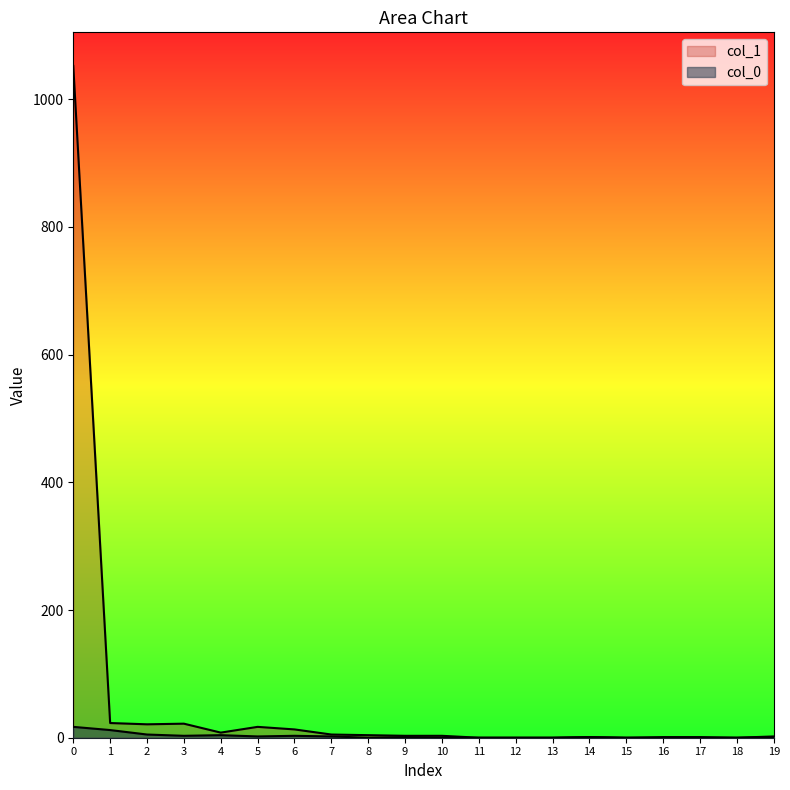

At 3, list the series in order from smallest to largest.

col_0, col_1